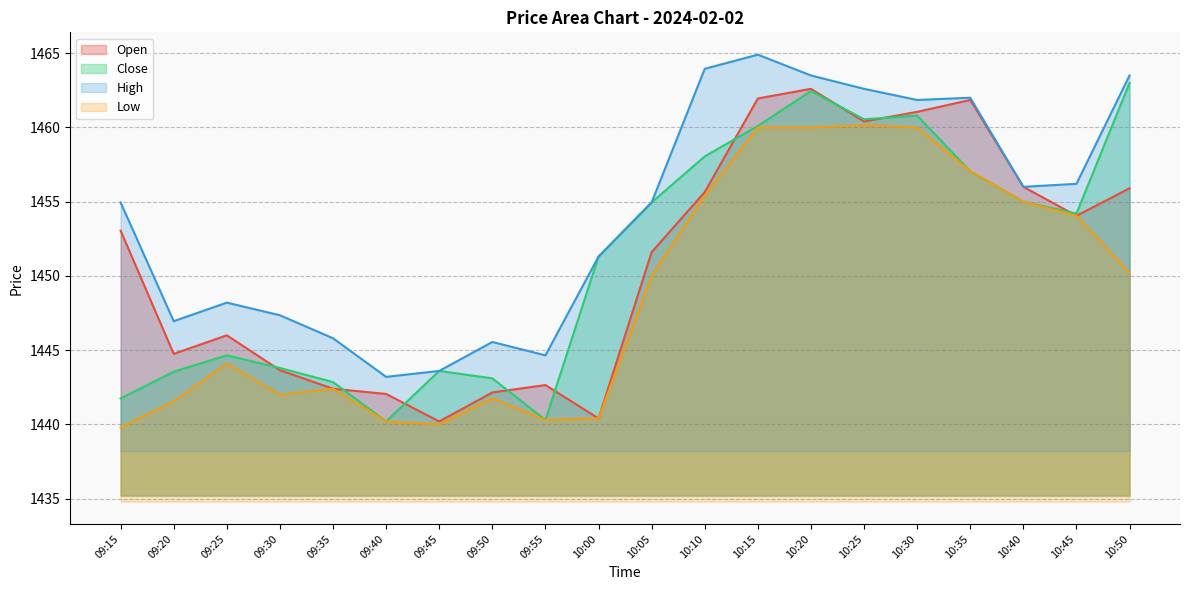

True or false: High and Open cross at least once.

False